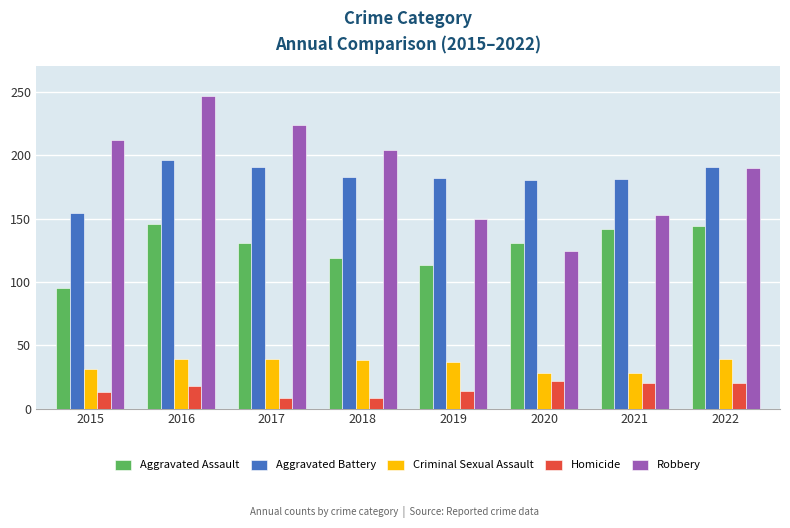

True or false: Aggravated Assault has a value of 31 at 2016.

False